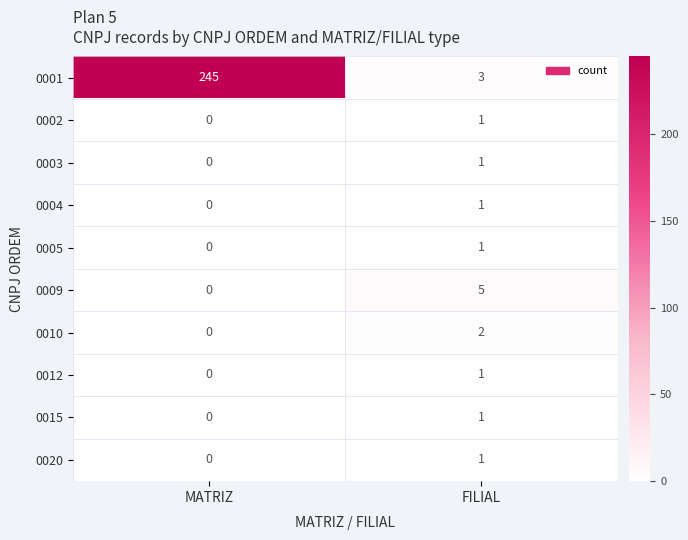

Reading left to right, list all the values displayed in this chart.

0001: MATRIZ=245	FILIAL=3
0002: MATRIZ=0	FILIAL=1
0003: MATRIZ=0	FILIAL=1
0004: MATRIZ=0	FILIAL=1
0005: MATRIZ=0	FILIAL=1
0009: MATRIZ=0	FILIAL=5
0010: MATRIZ=0	FILIAL=2
0012: MATRIZ=0	FILIAL=1
0015: MATRIZ=0	FILIAL=1
0020: MATRIZ=0	FILIAL=1